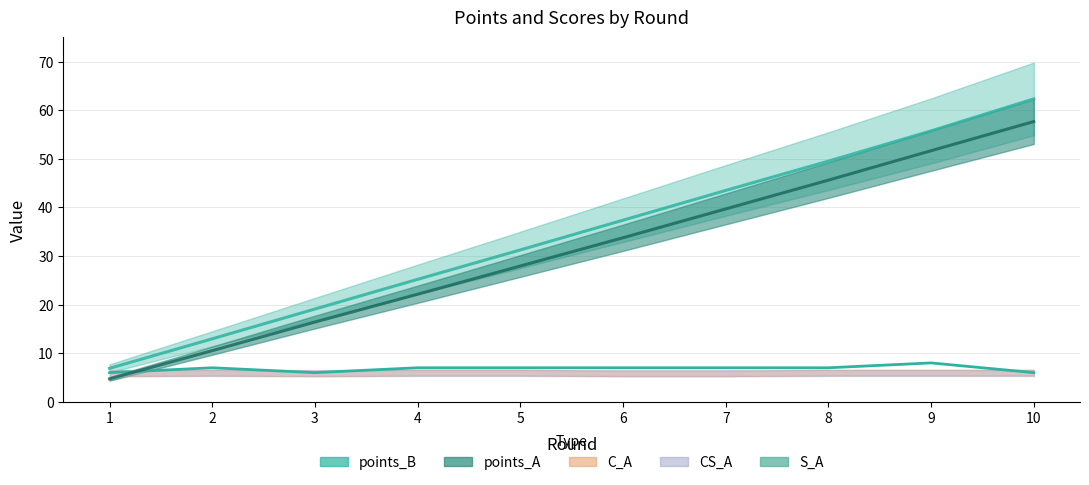

The value at 2 is 2. True or false?

False